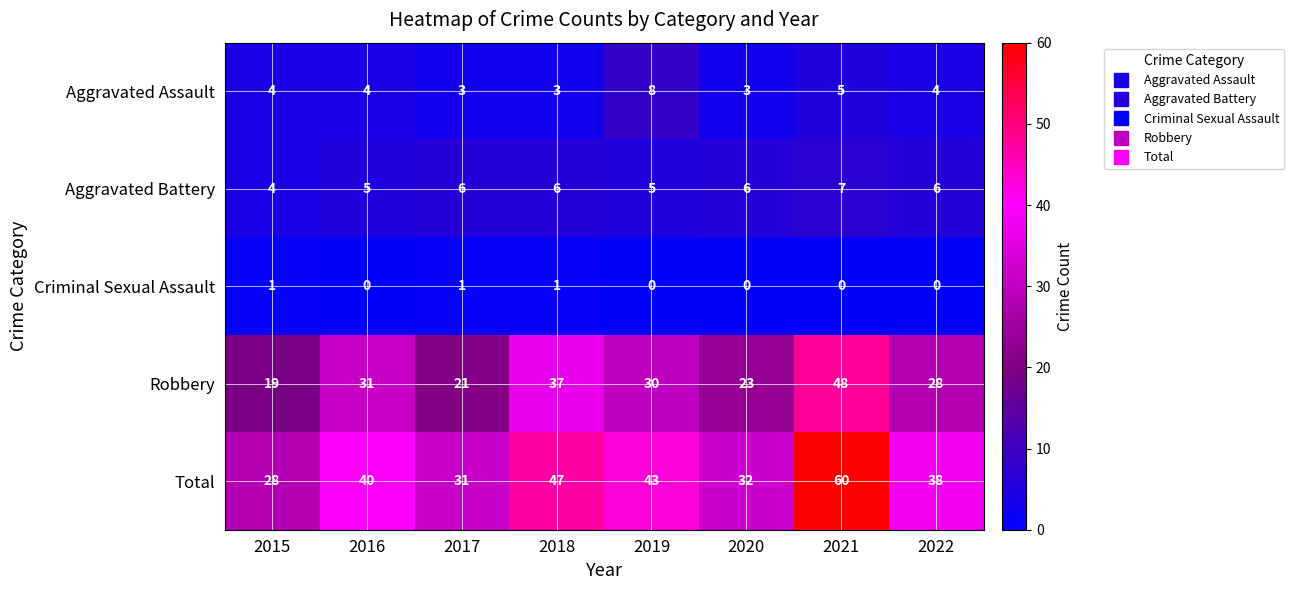

List the series in order of their peak value, highest first.

Total, Robbery, Aggravated Assault, Aggravated Battery, Criminal Sexual Assault